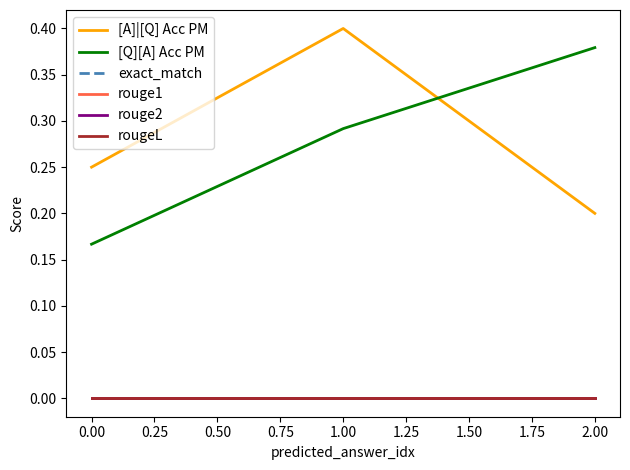

What is the maximum value shown in the chart?

0.4